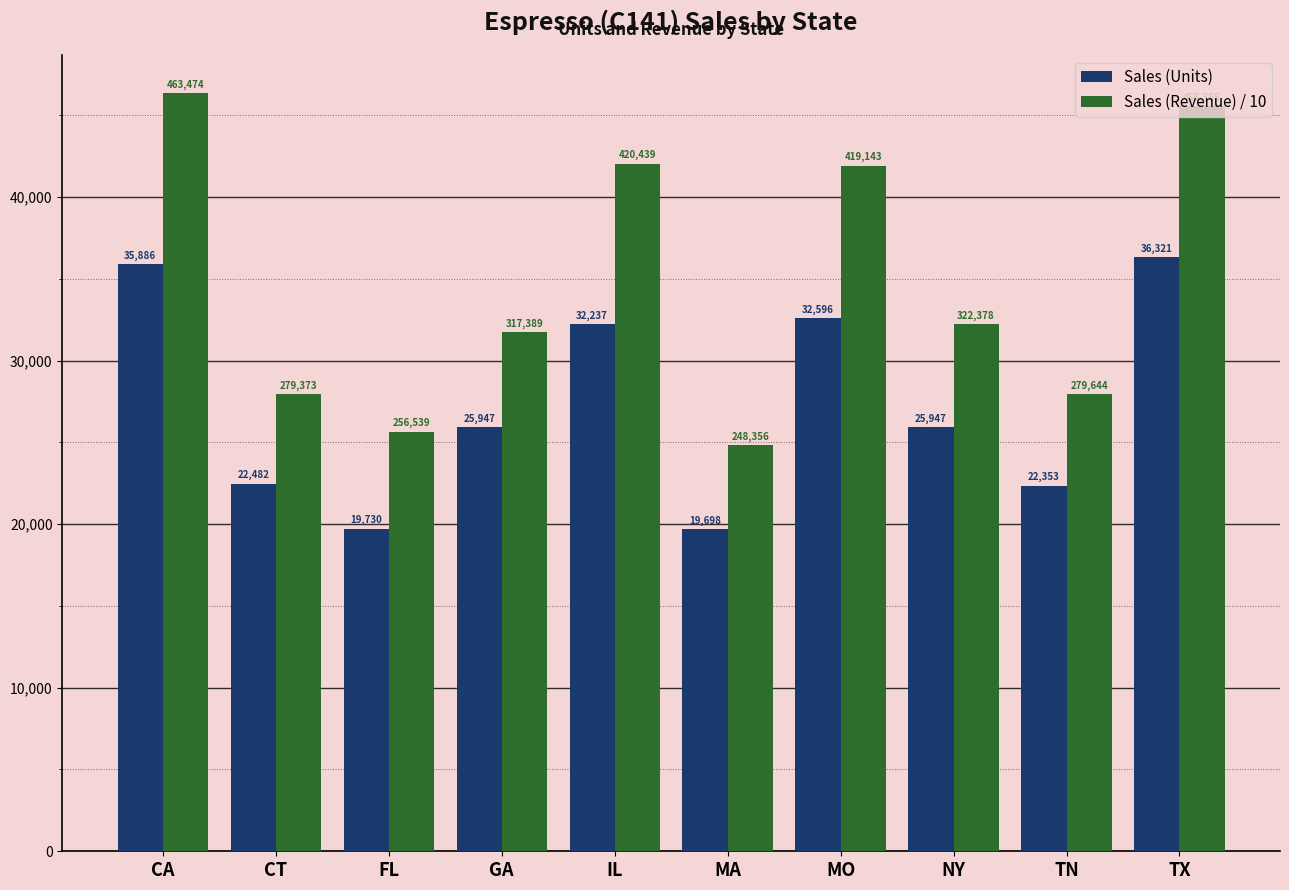

What is the label of the 4th bar from the left?

GA